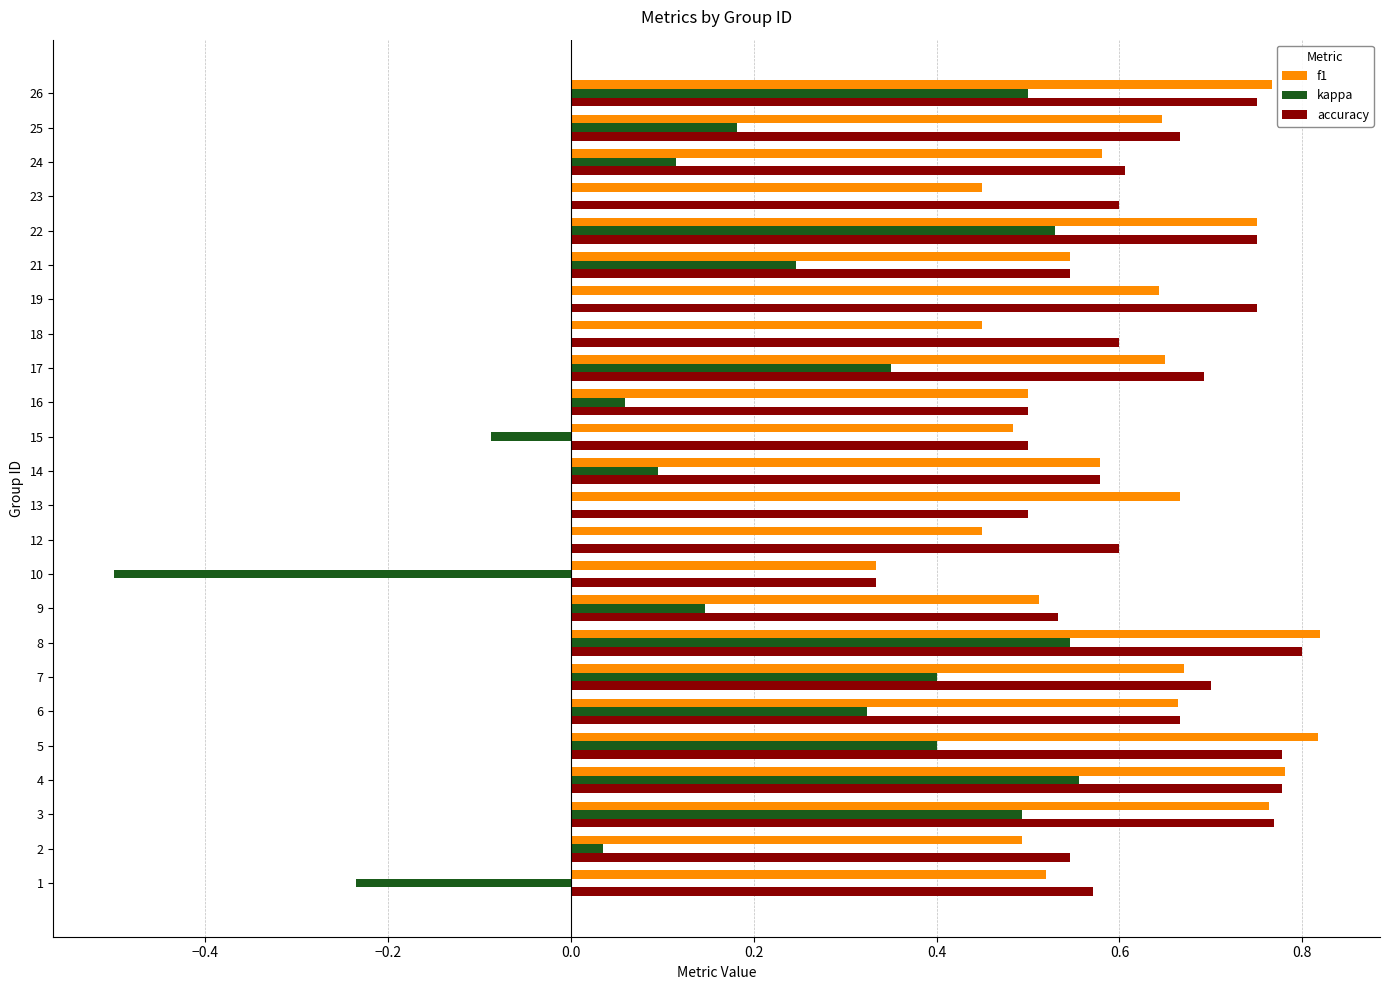

What is the sum of the f1 values at 17 and 13?

1.3